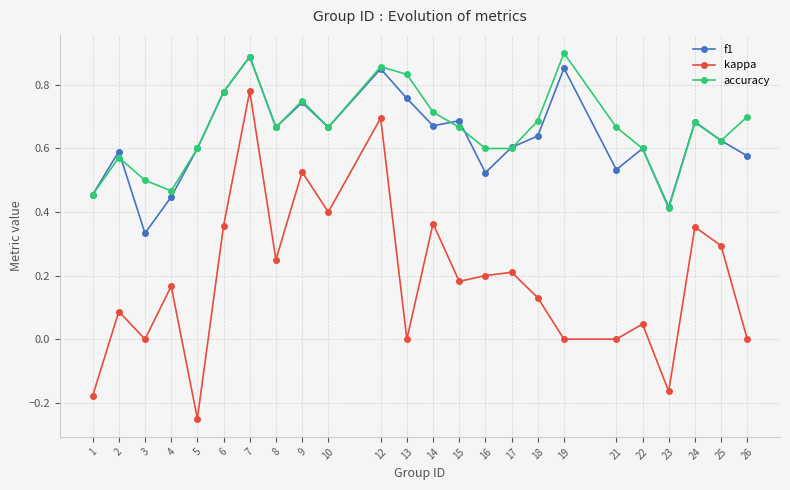

At 26, list the series in order from largest to smallest.

accuracy, f1, kappa